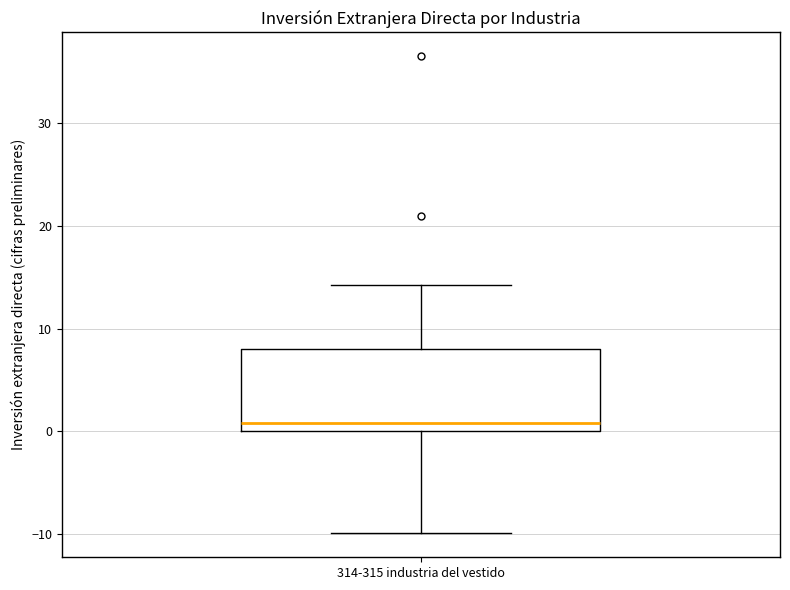

Read this box plot against the y-axis: the position of the median line, the range covered by the box, and the ends of both whiskers. The values are not printed on the chart, so give them approximately, as read against the axis.

median 1, box 0 to 8, whiskers -10 to 14